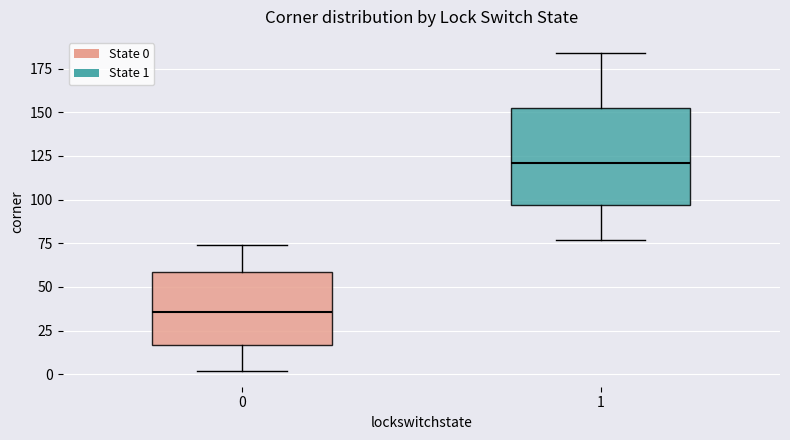

Reading left to right, transcribe this box plot: for each box, give where its median line is, the range the box spans, and where its two whiskers end, as read against the y-axis. The values are not printed on the chart, so give them approximately, as read against the axis.

0: median 35, box 15 to 60, whiskers 0 to 75
1: median 120, box 95 to 150, whiskers 75 to 185